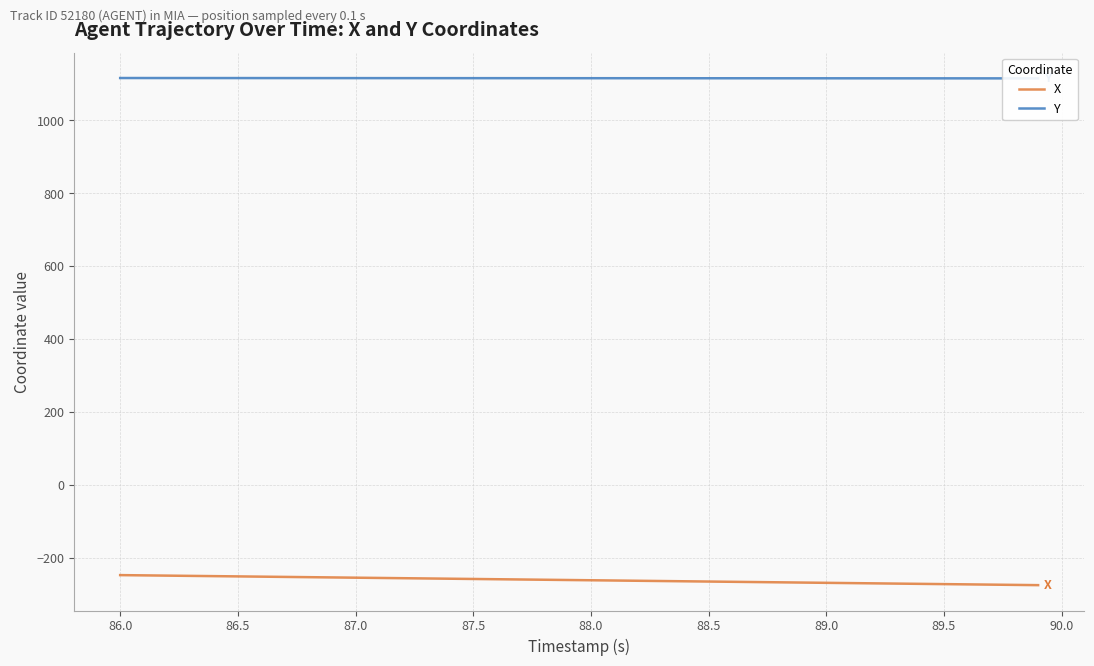

Is it true that X equals -255.0 at 87.0?

True